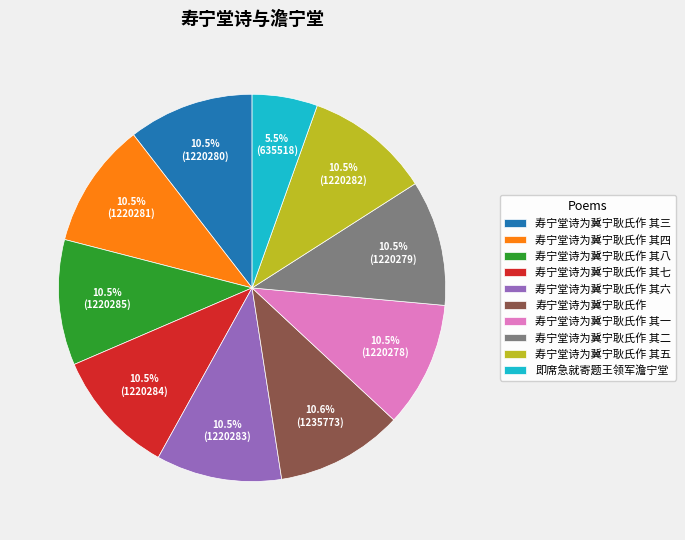

True or false: 寿宁堂诗为冀宁耿氏作 accounts for 11% of the total.

True